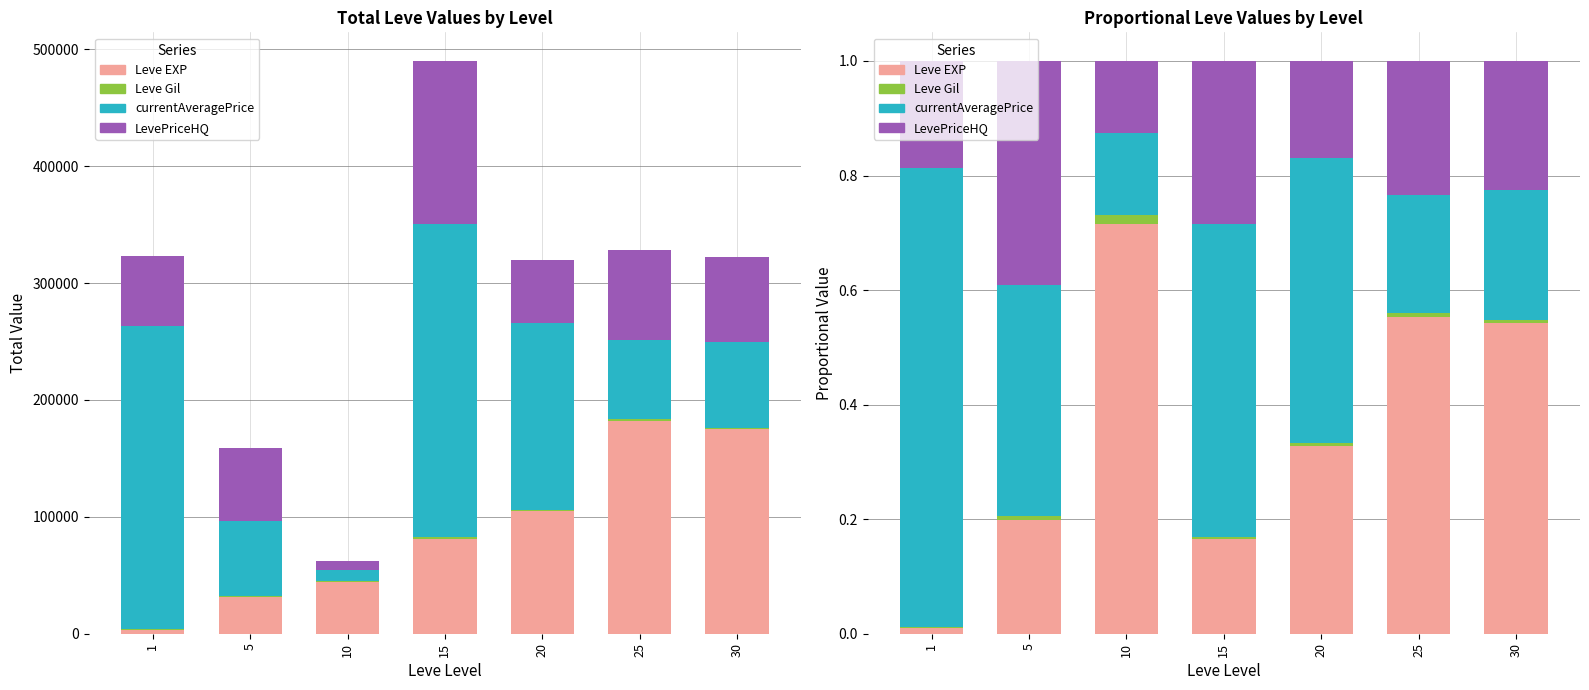

Rank the categories by LevePriceHQ value from highest to lowest.

5, 15, 25, 30, 1, 20, 10